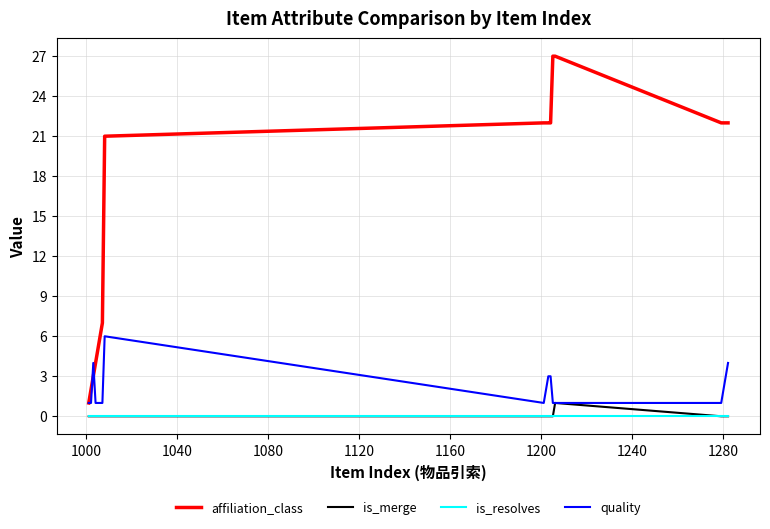

True or false: affiliation_class and is_resolves intersect in this chart.

False